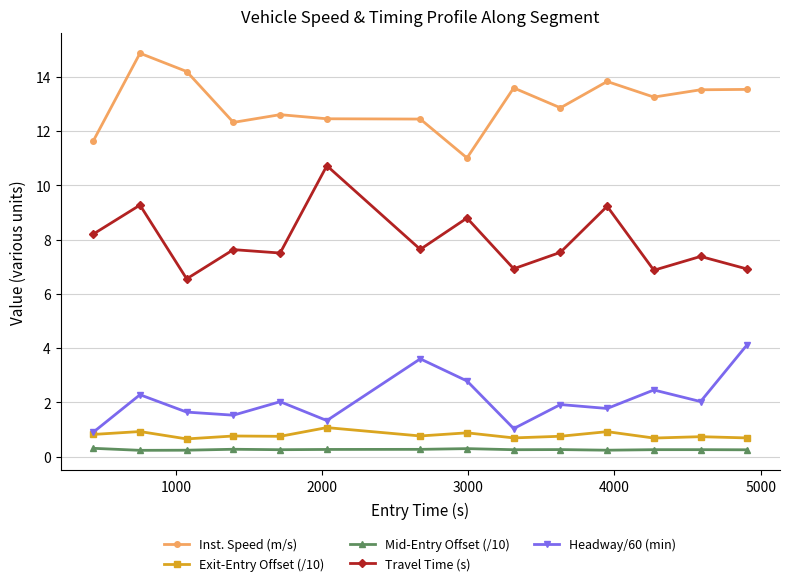

At how many categories does at least one series exceed 12?

12